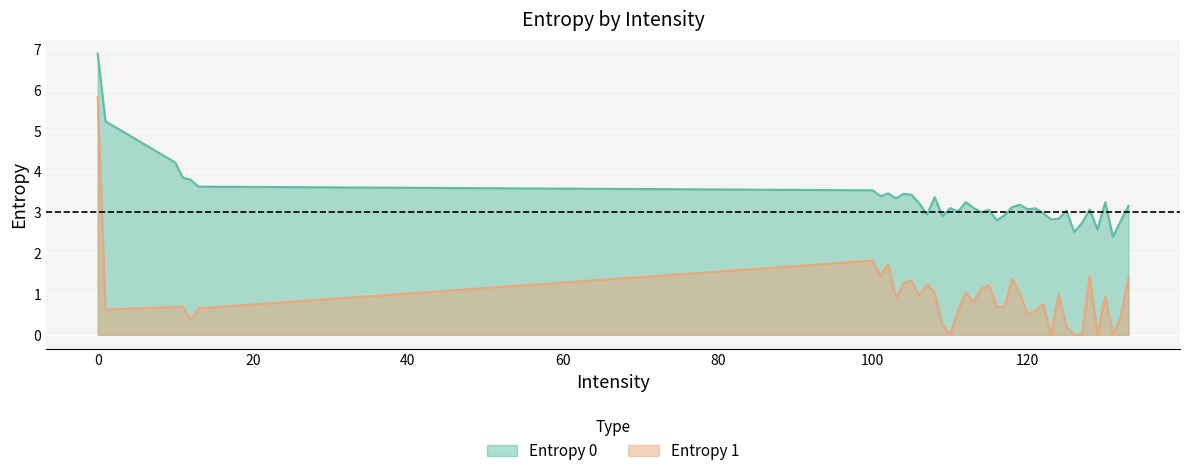

What is the difference between the maximum and minimum values in the Entropy 0 series?

4.5